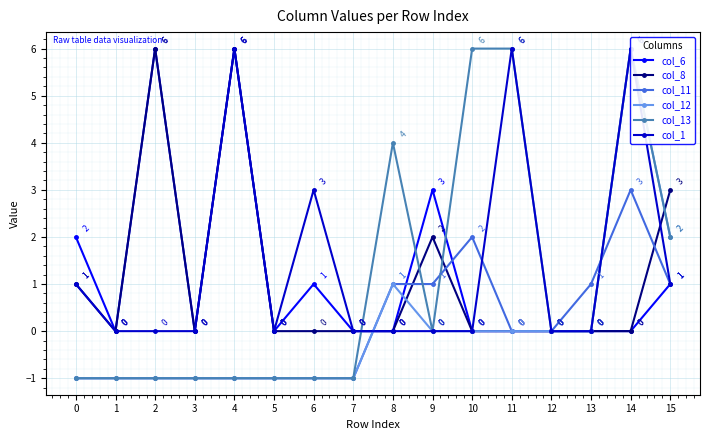

Rank the series by their maximum value, from lowest to highest.

col_11, col_6, col_8, col_12, col_13, col_1